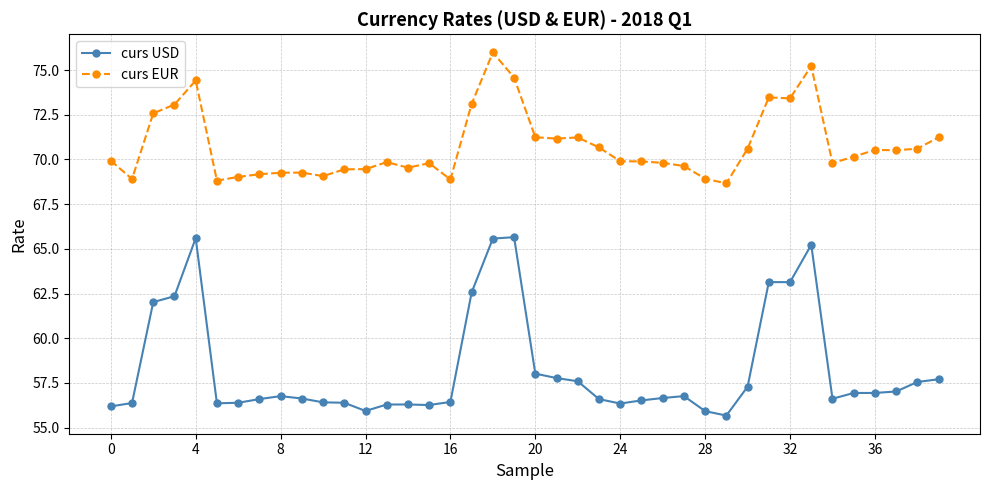

In curs USD, how many points are higher than both neighbors (excluding endpoints)?

7